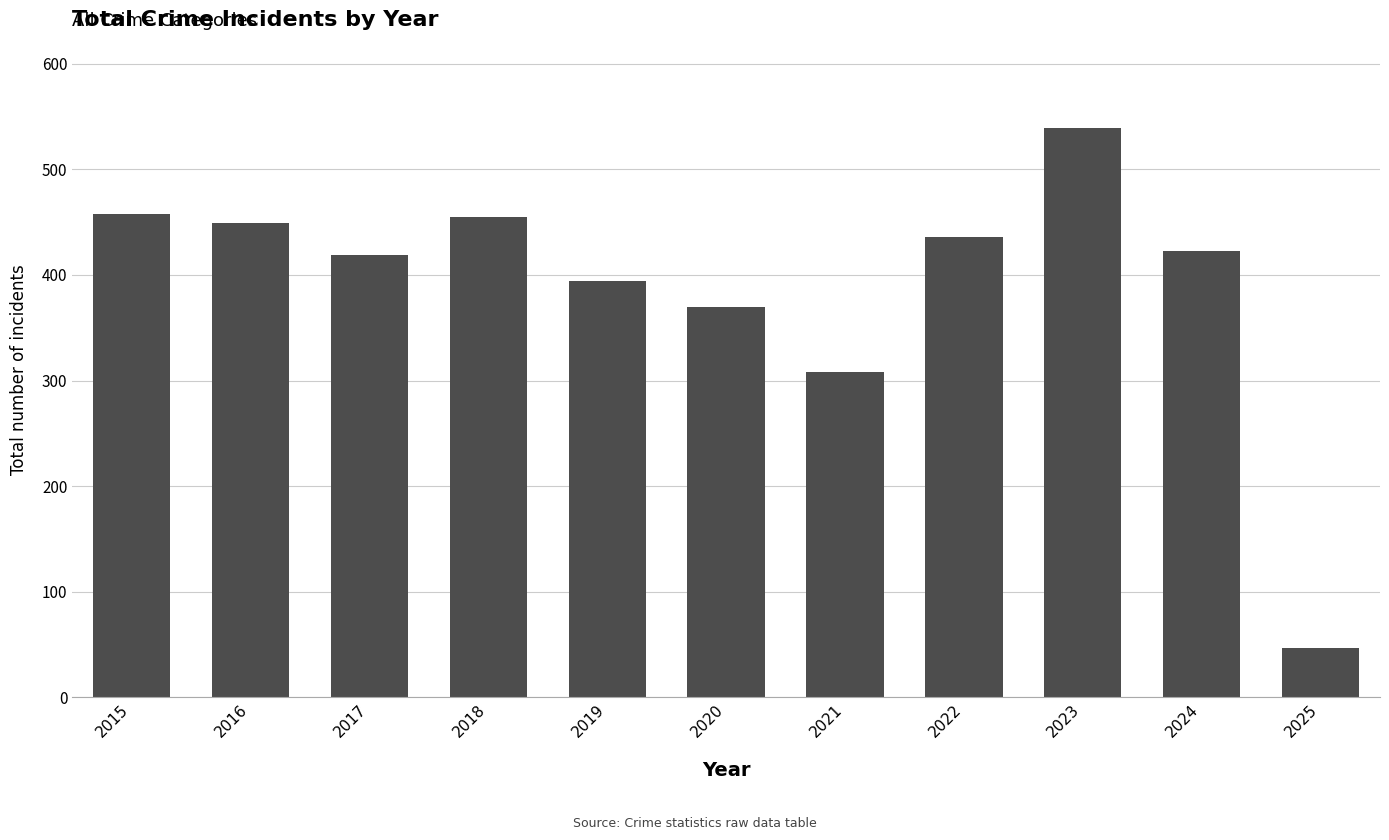

The value at 2017 is 419. True or false?

True